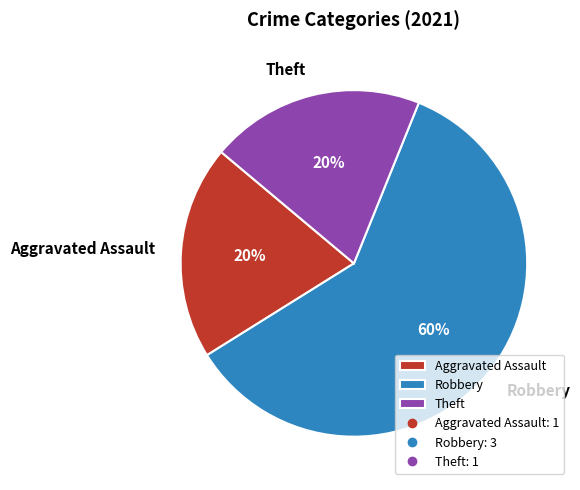

Which slice represents more than half of the pie?

Robbery